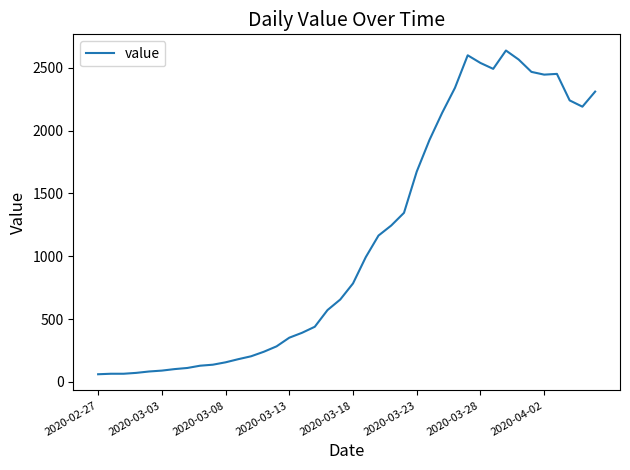

What is the smallest value displayed?

61